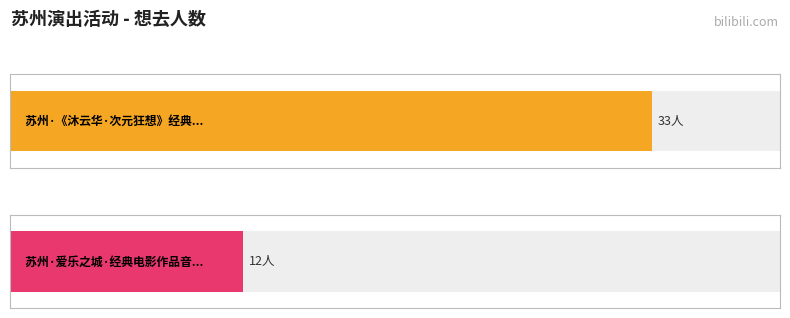

What is the average value?

22